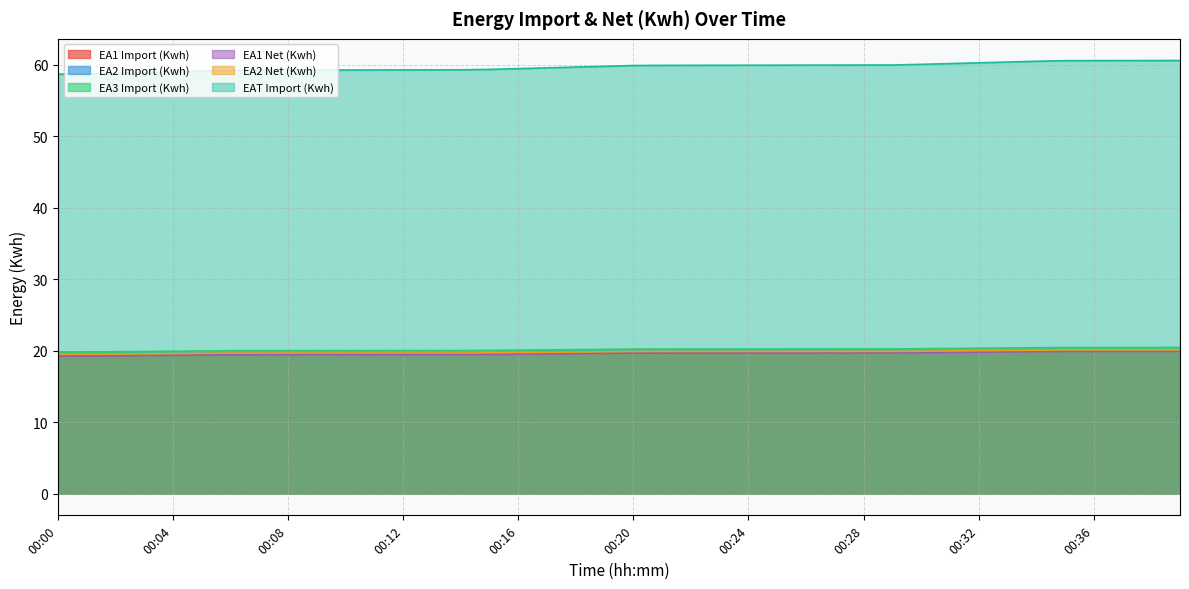

What is the value of the EA1 Net (Kwh) point at the 39th from the left?

19.9